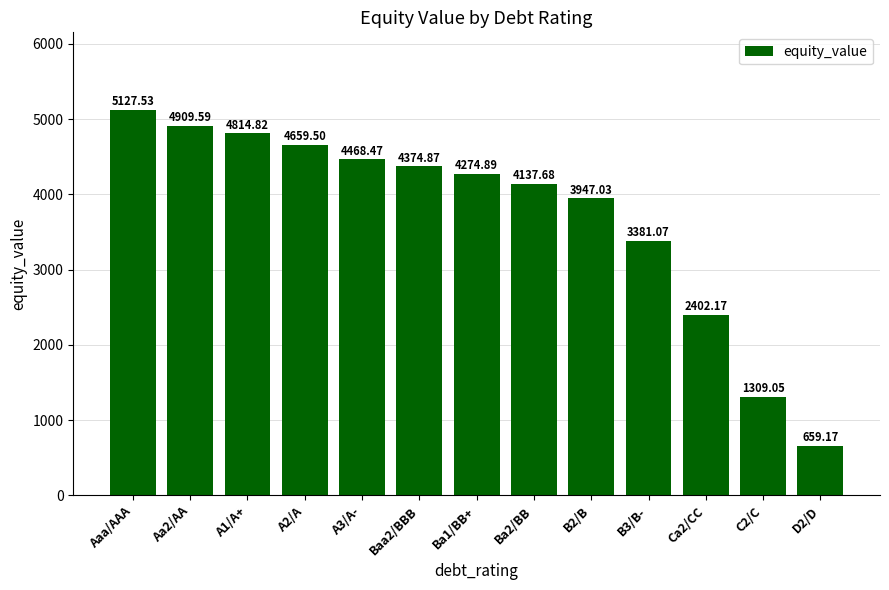

What is the average value?

3728.1